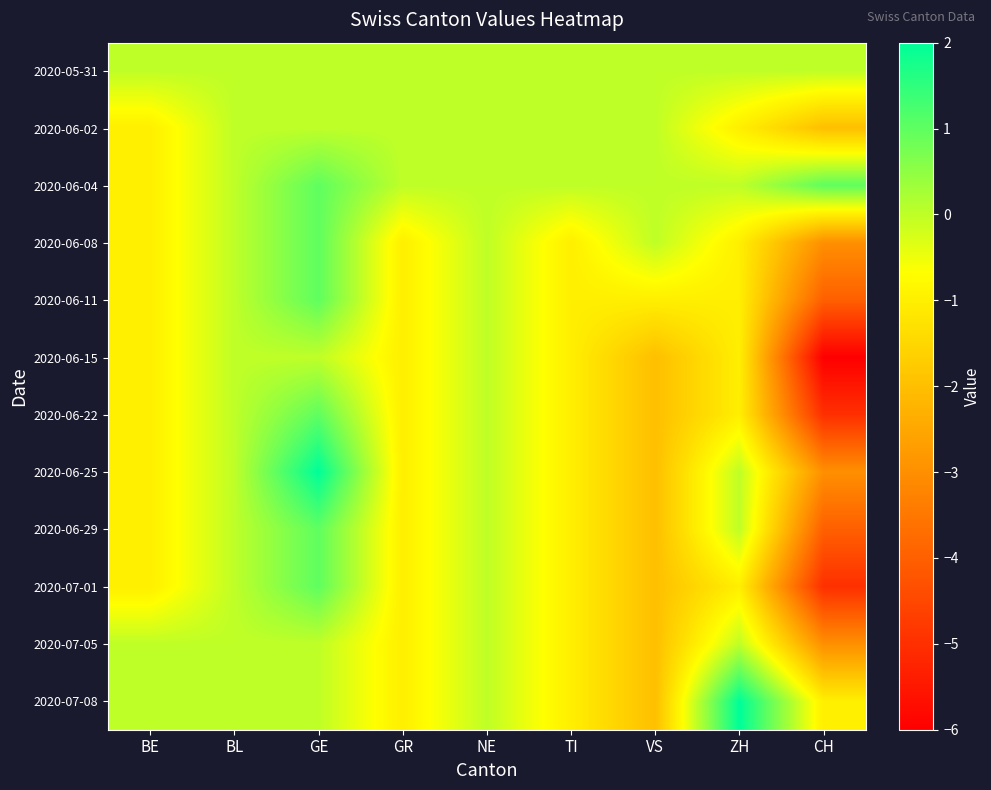

Reading right to left, extract all data points from this chart.

2020-05-31: CH=0	ZH=0	VS=0	TI=0	NE=0	GR=0	GE=0	BL=0	BE=0
2020-06-02: CH=-2	ZH=-1	VS=0	TI=0	NE=0	GR=0	GE=0	BL=0	BE=-1
2020-06-04: CH=1	ZH=0	VS=0	TI=0	NE=0	GR=0	GE=1	BL=0	BE=-1
2020-06-08: CH=-3	ZH=-1	VS=0	TI=-1	NE=0	GR=-1	GE=1	BL=0	BE=-1
2020-06-11: CH=-4	ZH=-1	VS=-1	TI=-1	NE=0	GR=-1	GE=1	BL=0	BE=-1
2020-06-15: CH=-6	ZH=-1	VS=-2	TI=-1	NE=0	GR=-1	GE=0	BL=0	BE=-1
2020-06-22: CH=-5	ZH=-1	VS=-2	TI=-1	NE=0	GR=-1	GE=1	BL=0	BE=-1
2020-06-25: CH=-3	ZH=0	VS=-2	TI=-1	NE=0	GR=-1	GE=2	BL=0	BE=-1
2020-06-29: CH=-4	ZH=0	VS=-2	TI=-1	NE=0	GR=-1	GE=1	BL=0	BE=-1
2020-07-01: CH=-5	ZH=-1	VS=-2	TI=-1	NE=0	GR=-1	GE=1	BL=0	BE=-1
2020-07-05: CH=-3	ZH=0	VS=-2	TI=-1	NE=0	GR=-1	GE=0	BL=0	BE=0
2020-07-08: CH=-1	ZH=2	VS=-2	TI=-1	NE=0	GR=-1	GE=0	BL=0	BE=0